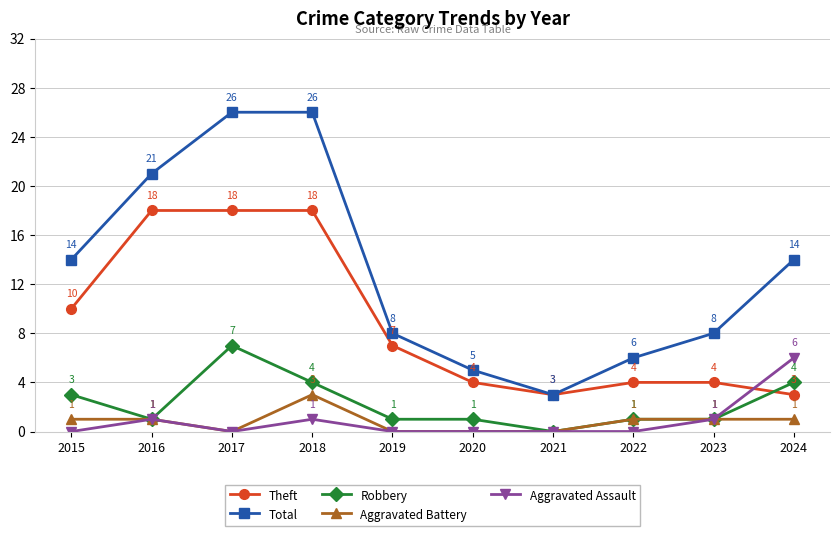

After their last crossing, which series has the higher values: Robbery or Theft?

Robbery